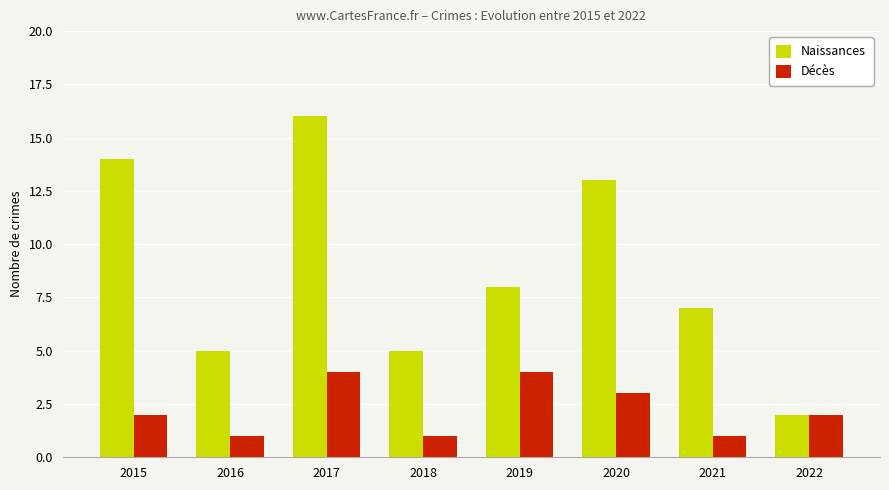

True or false: Naissances has a value of 8 at 2019.

True